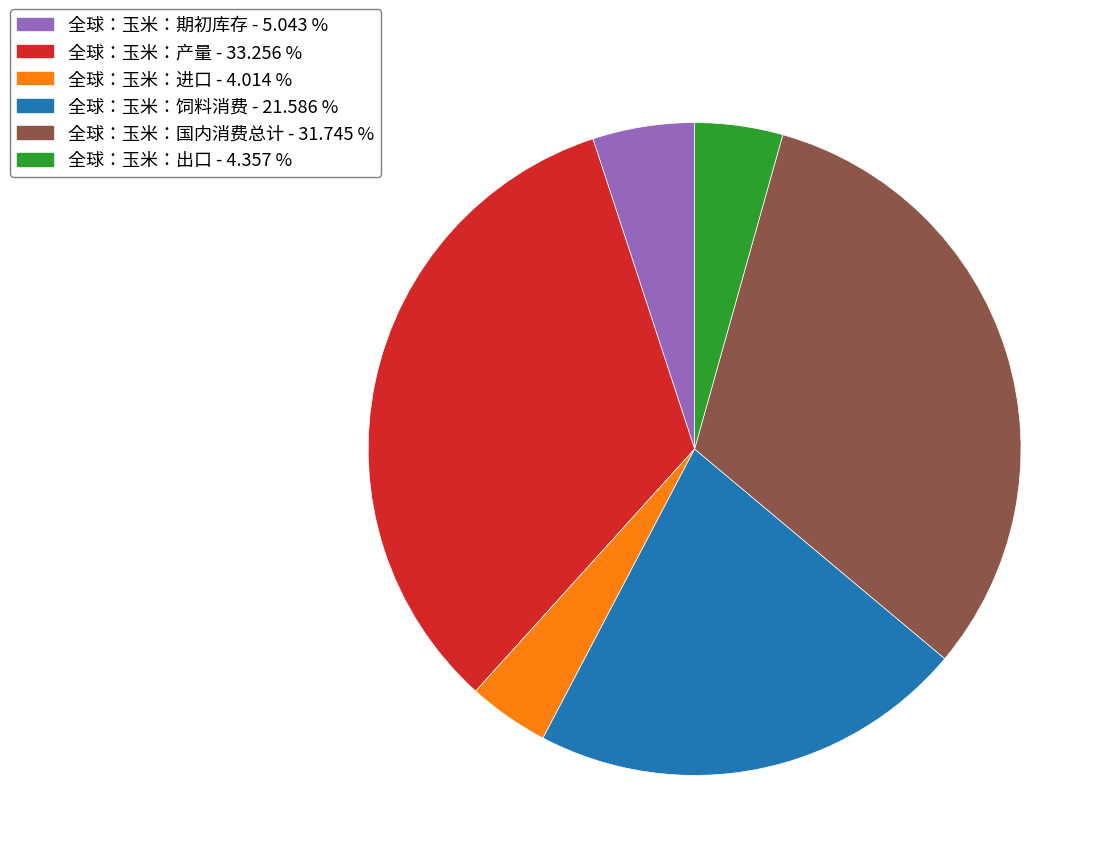

Which slice is the largest?

全球：玉米：产量